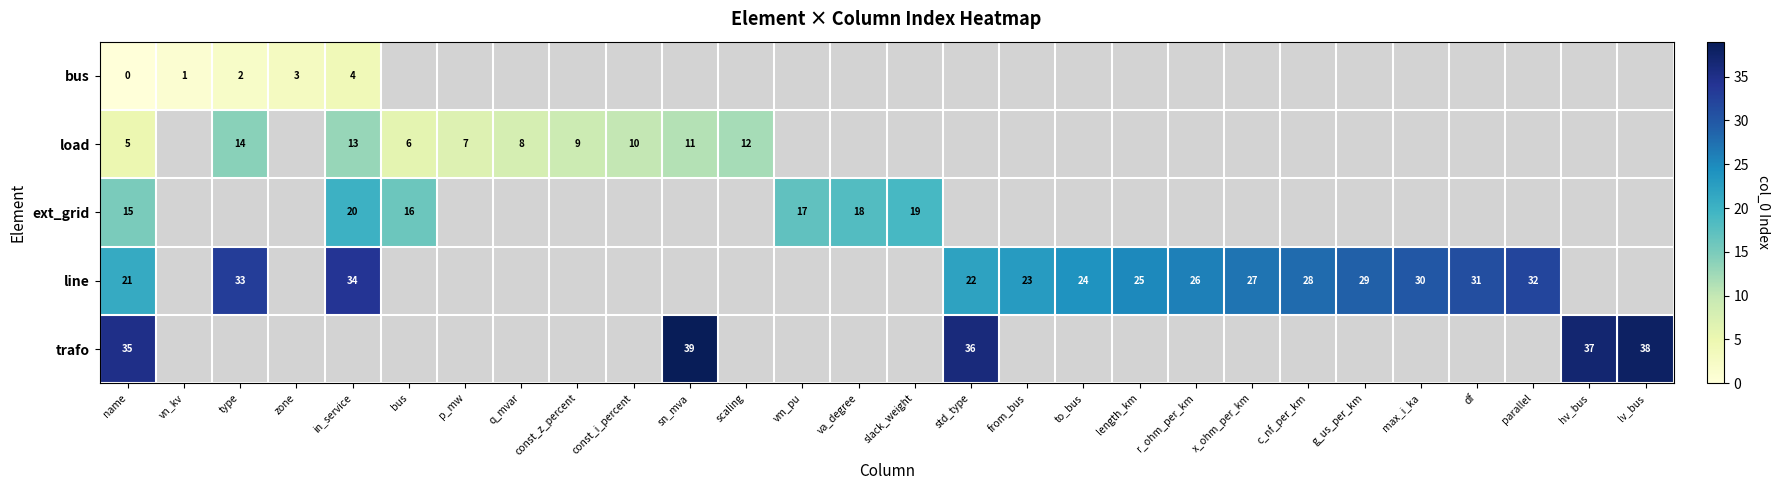

What is the difference between the maximum and minimum values in the row_4 series?

4.0